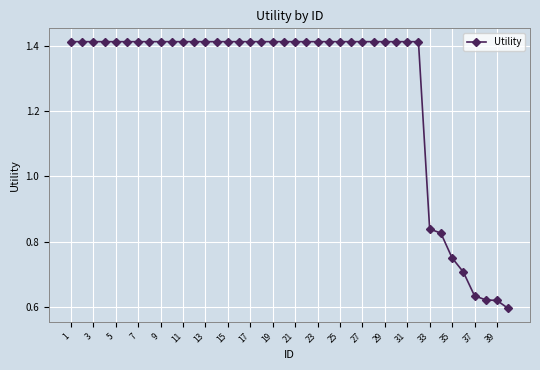

What is the average value?

1.3